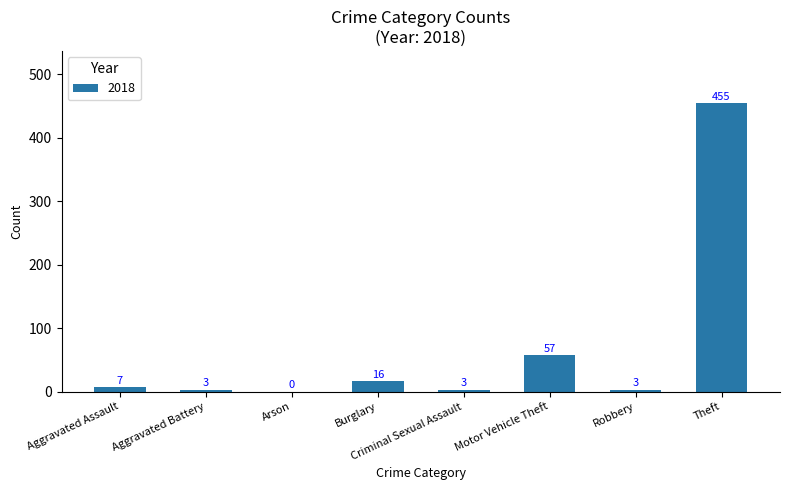

True or false: the data shows 665 at Theft.

False